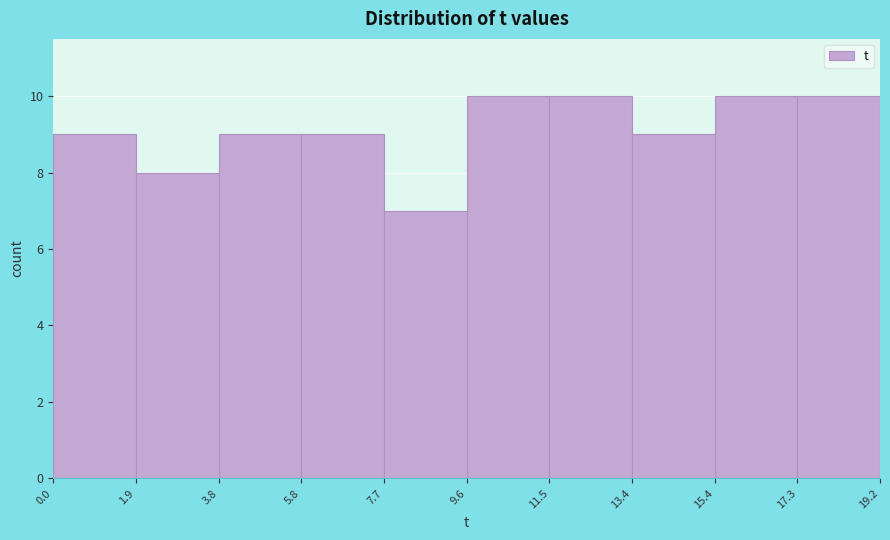

Reading left to right, list every bar in this chart as the range it spans on the x-axis followed by its height. The values are not printed on the chart, so give them approximately, as read against the axis.

0.0 to 1.9: 9
1.9 to 3.8: 8
3.8 to 5.8: 9
5.8 to 7.7: 9
7.7 to 9.6: 7
9.6 to 11.5: 10
11.5 to 13.4: 10
13.4 to 15.4: 9
15.4 to 17.3: 10
17.3 to 19.2: 10